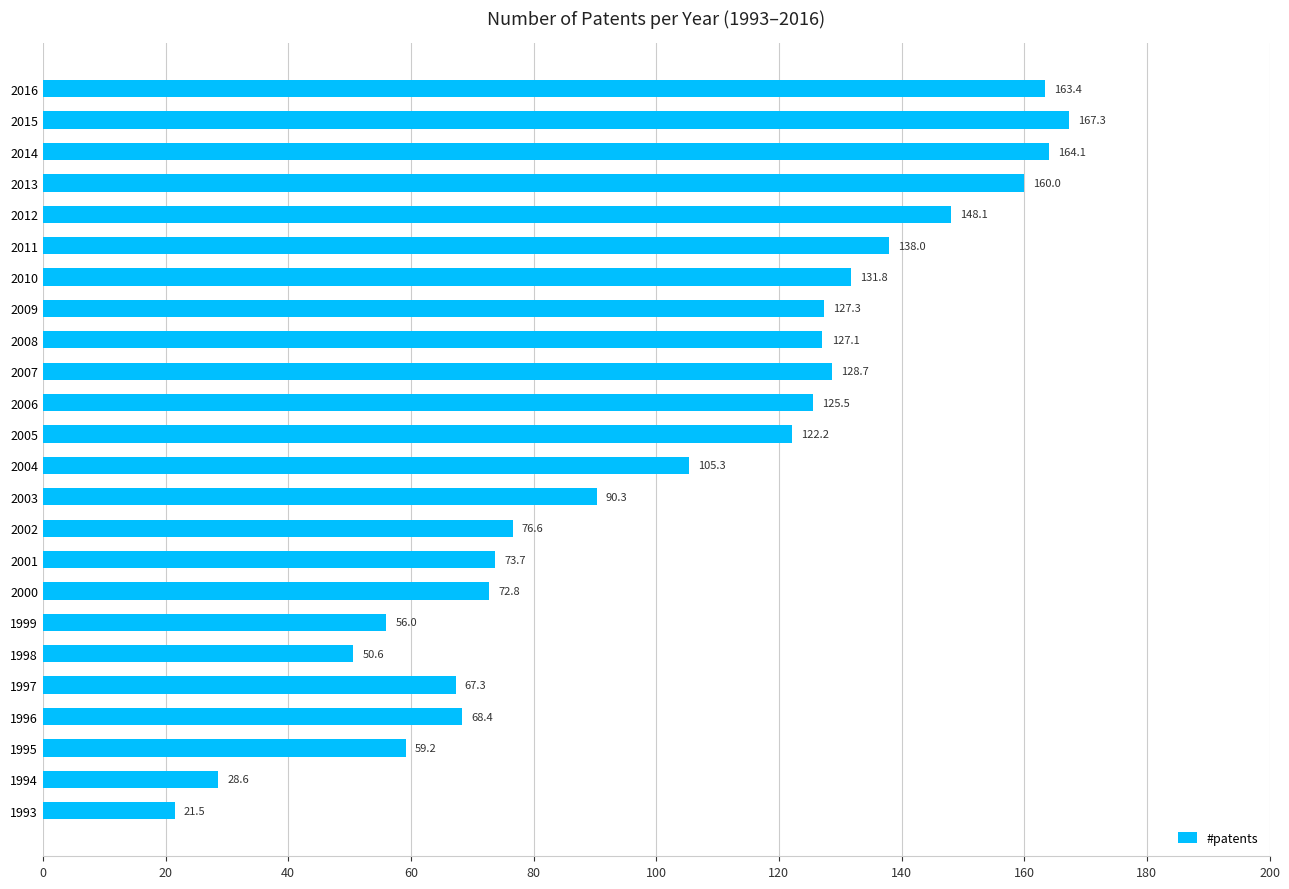

How many categories are shown in the chart?

24